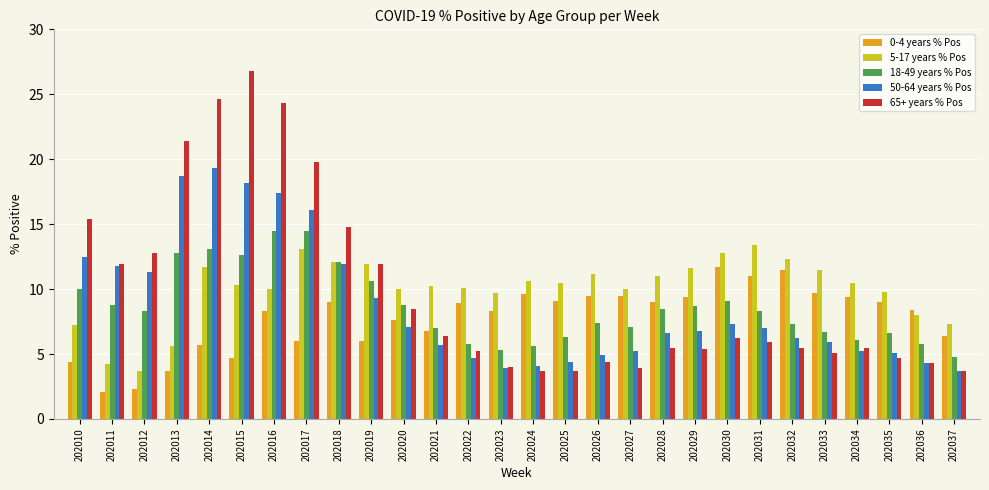

At how many categories does at least one series exceed 14?

7